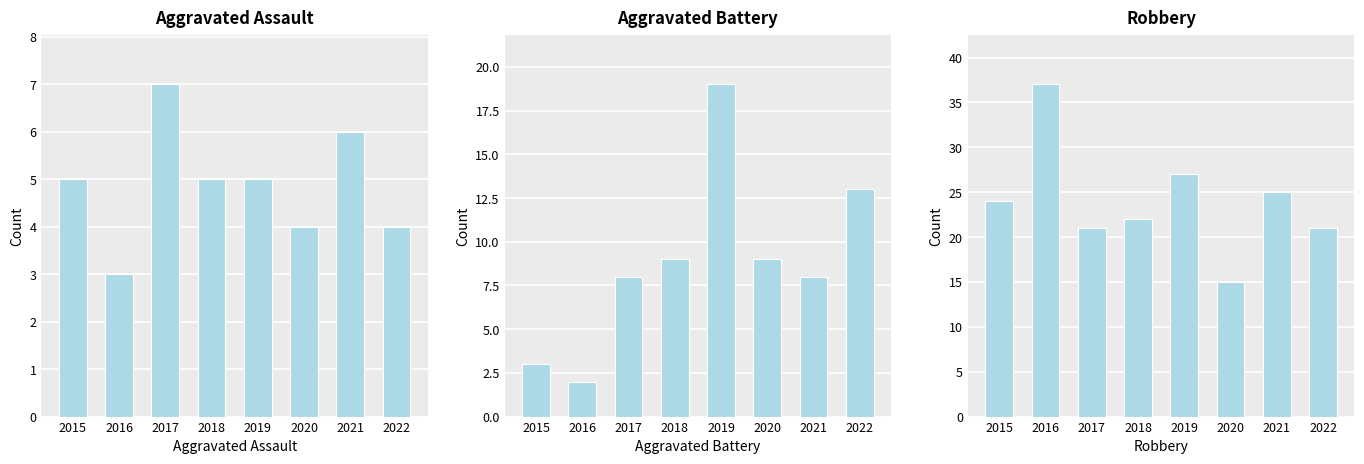

Between 2018 and 2017, which is larger?

2017